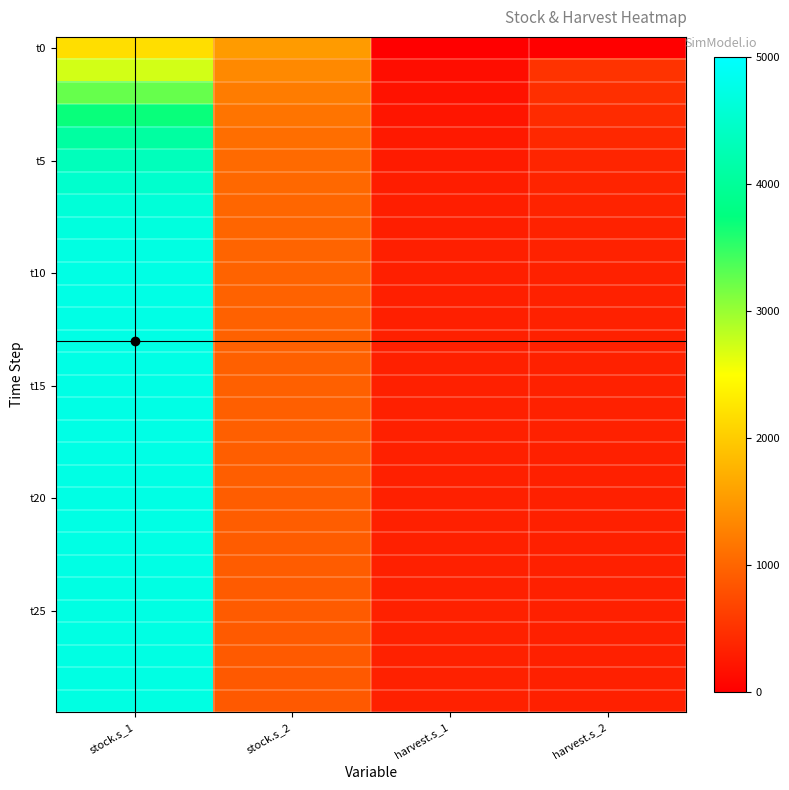

What is the difference between the highest and lowest values at stock.s_2?

646.6